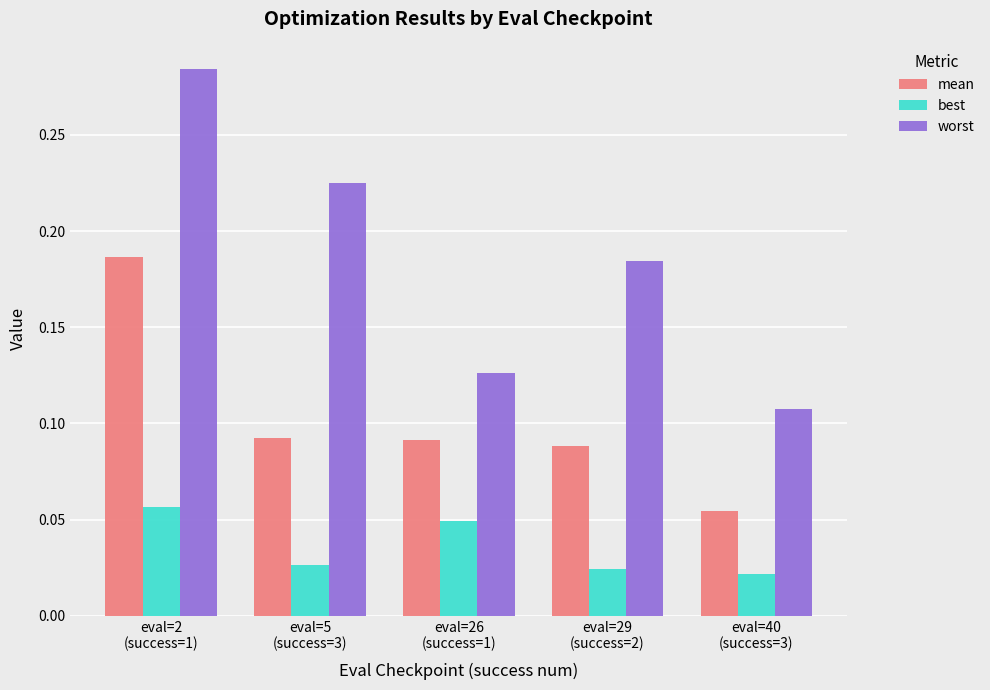

How many mean values are between 0 and 1?

5